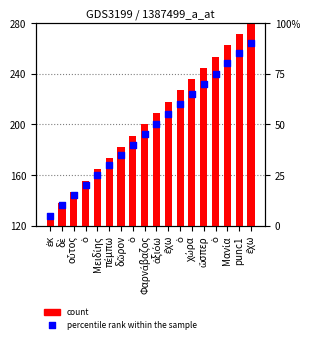

What are all the series names shown in the legend?

count, percentile rank within the sample